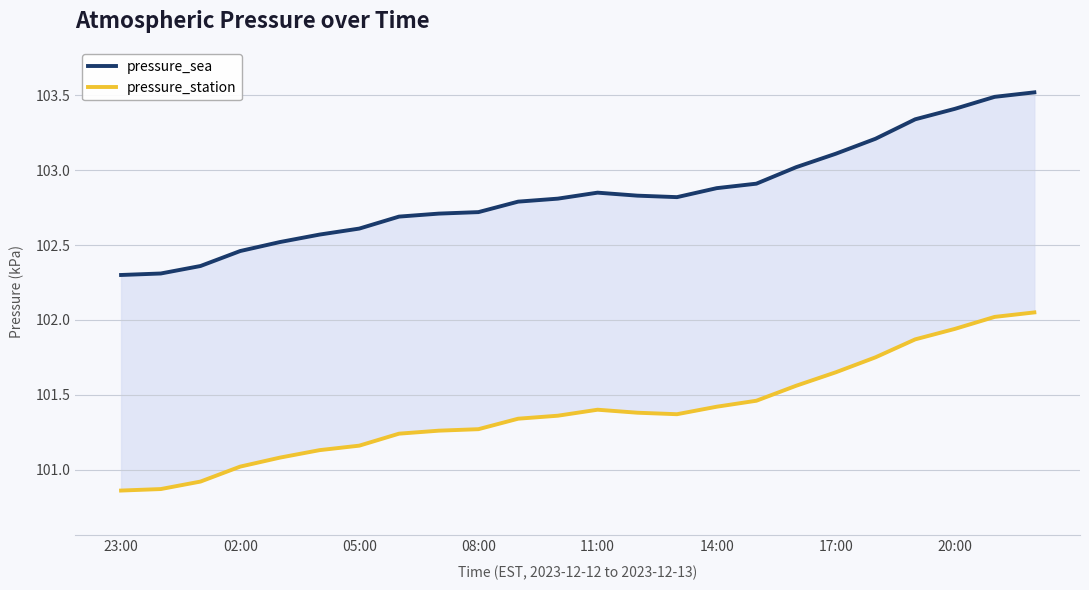

At 17:00, list the series in order from largest to smallest.

pressure_sea, pressure_station